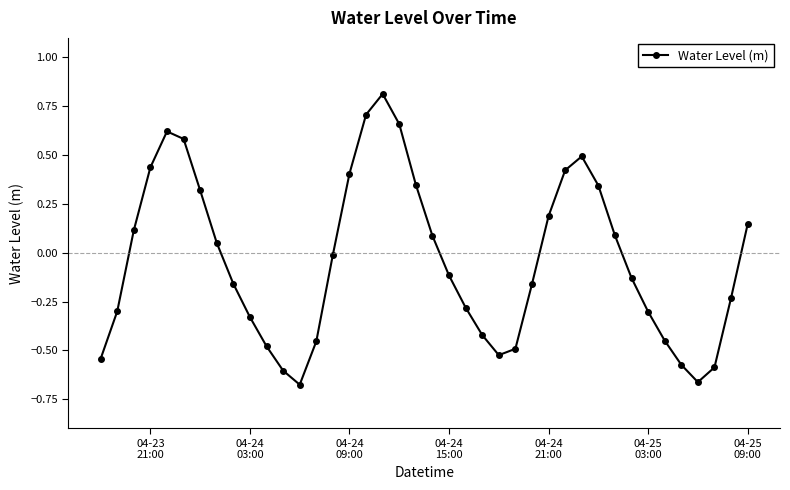

What is the sum of all values?

-1.7